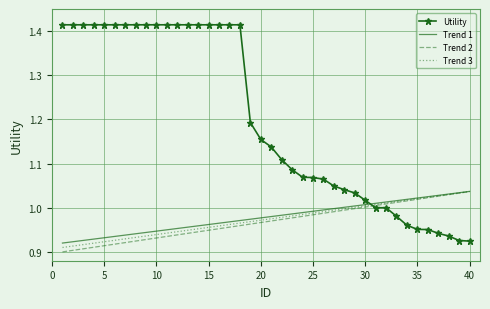

Count the number of data series in this chart.

4